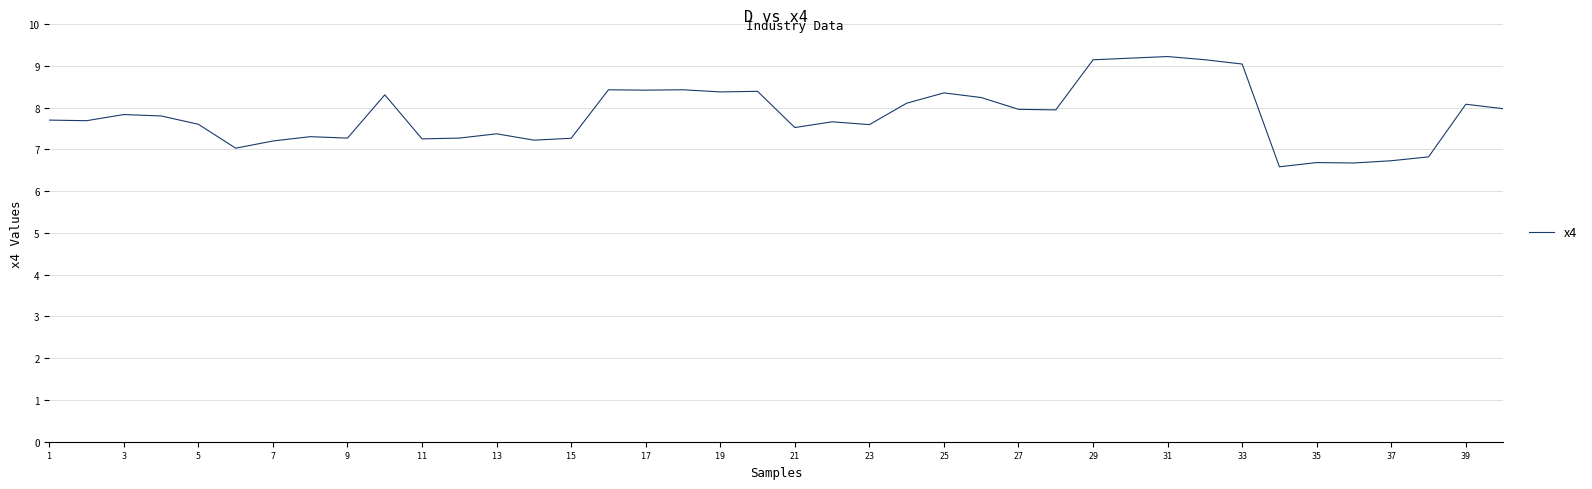

What is the smallest value displayed?

6.6